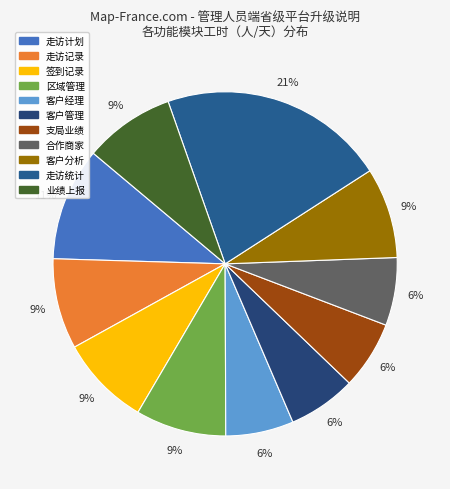

What percentage is NOT represented by 走访统计?

78.7%